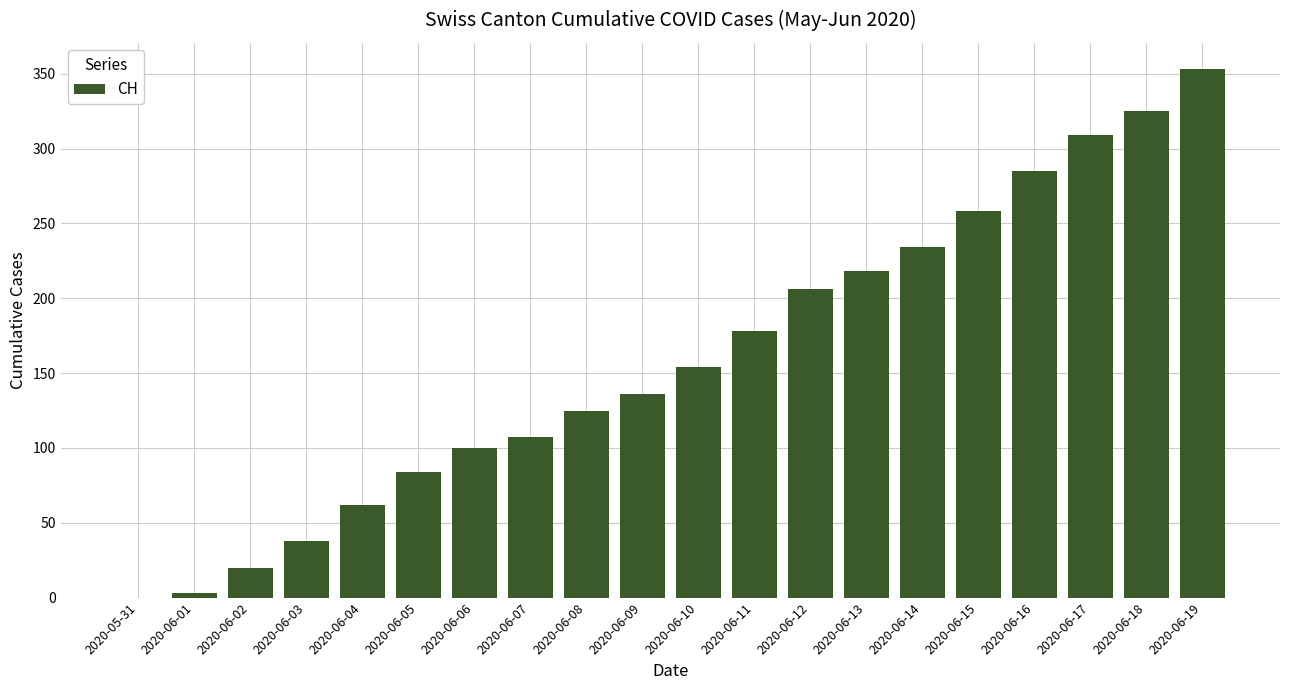

How many values are above zero?

19